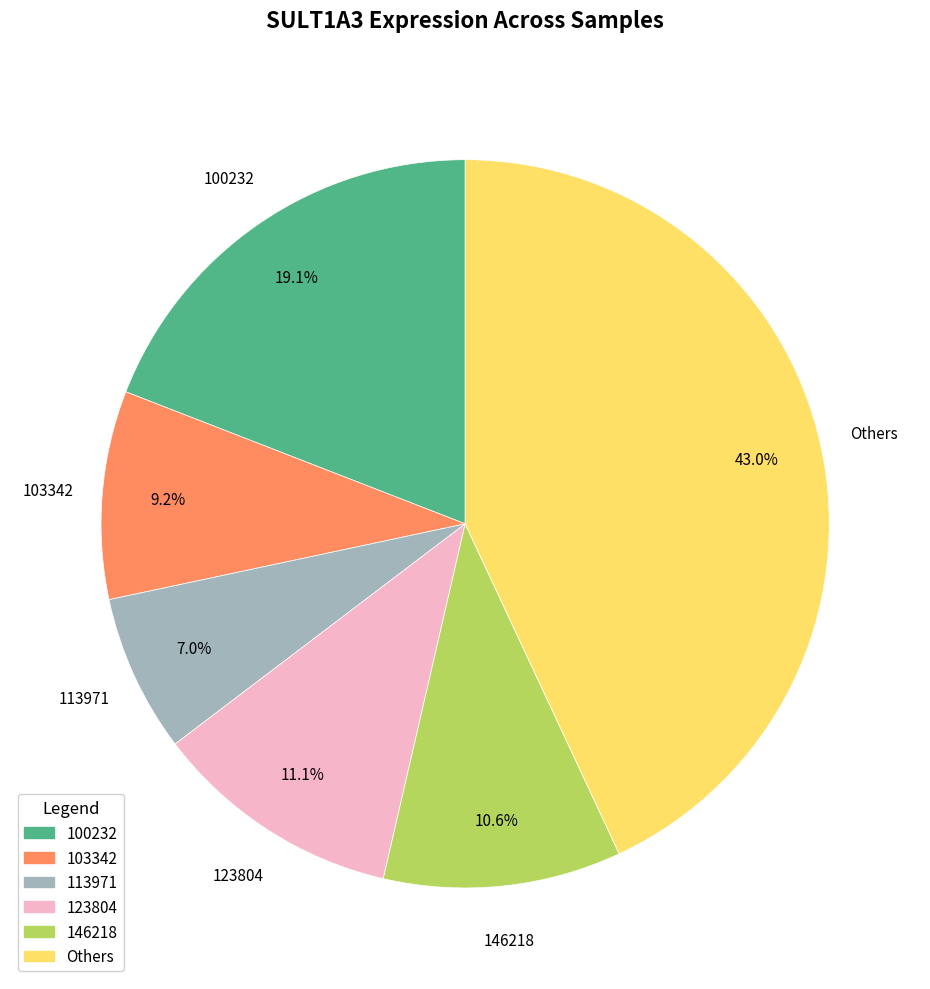

To the nearest percent, what percentage of the pie is 123804?

11%